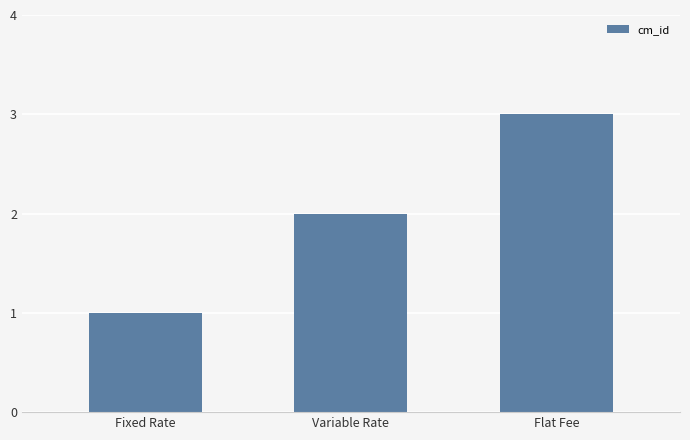

Reading left to right, what are all the values shown in this chart?

Fixed Rate=1	Variable Rate=2	Flat Fee=3